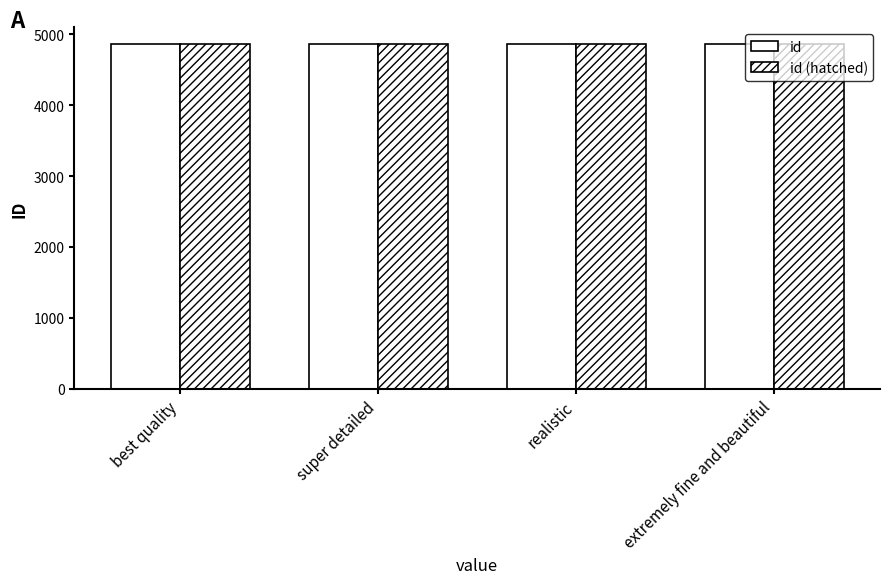

Which series changed the most between best quality and realistic?

id